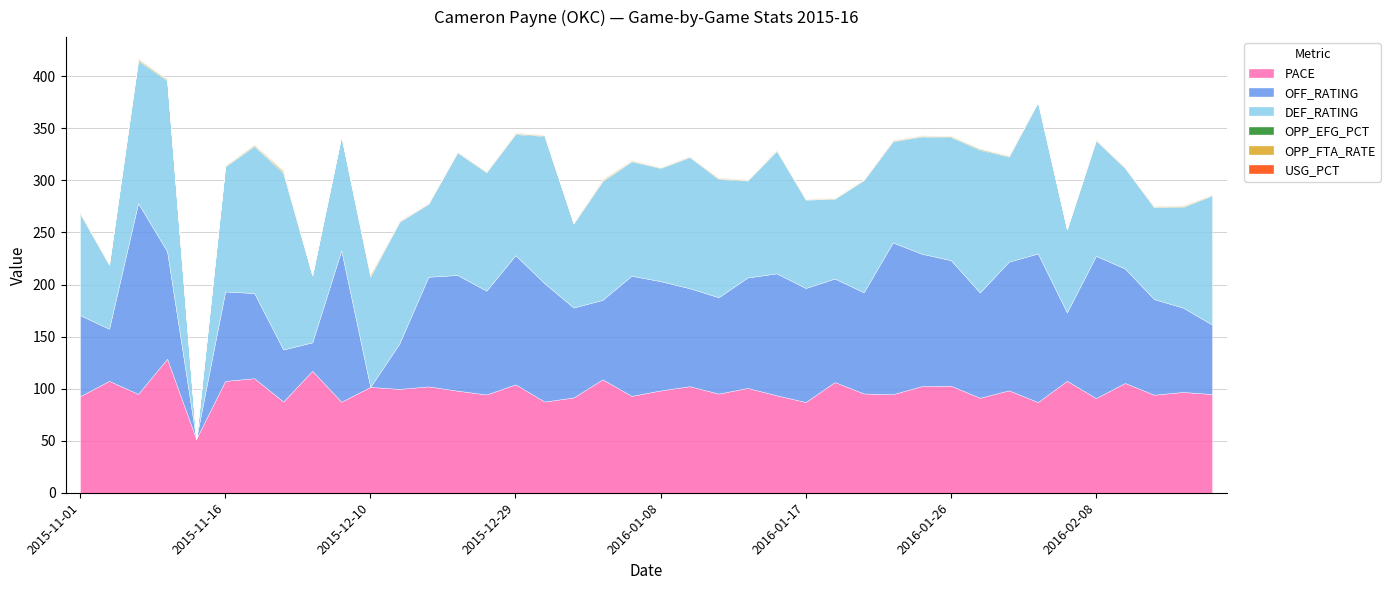

How many OPP_EFG_PCT values are between 0 and 1?

40